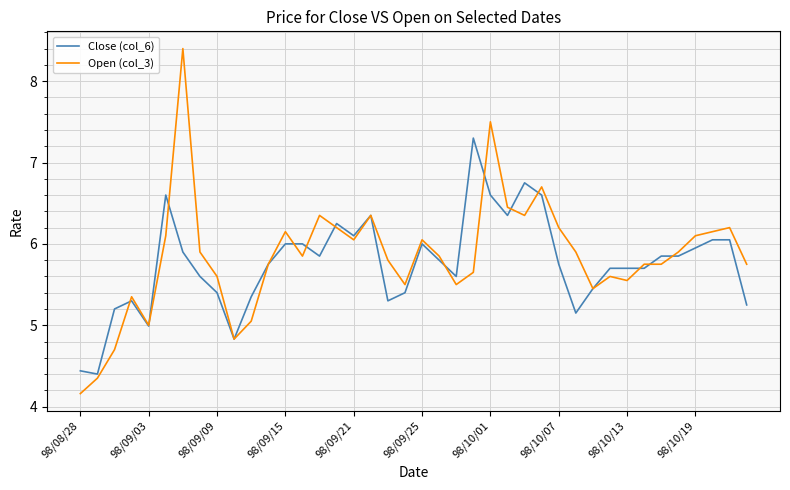

True or false: Close (col_6) and Open (col_3) intersect in this chart.

True